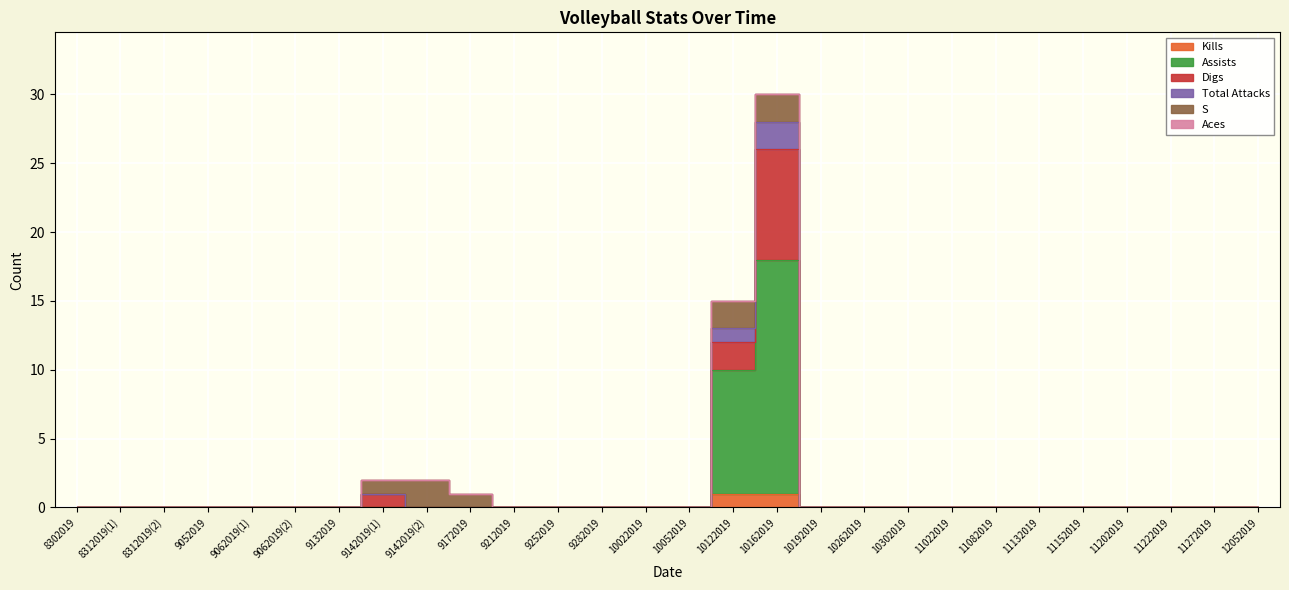

What is the highest value of the Kills series?

1